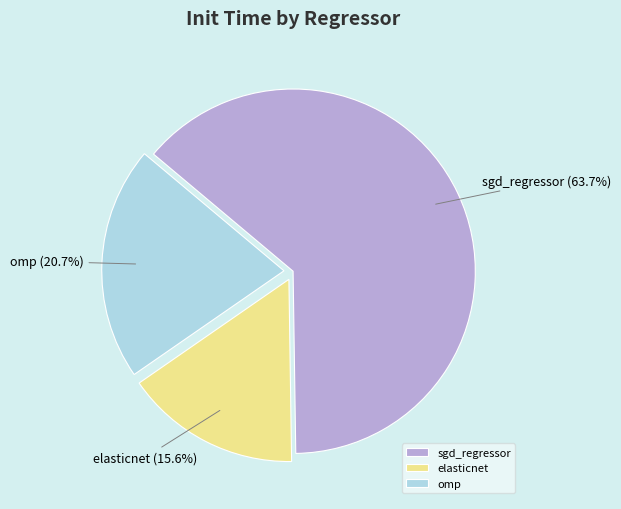

To the nearest percent, what percentage of the pie is omp?

21%